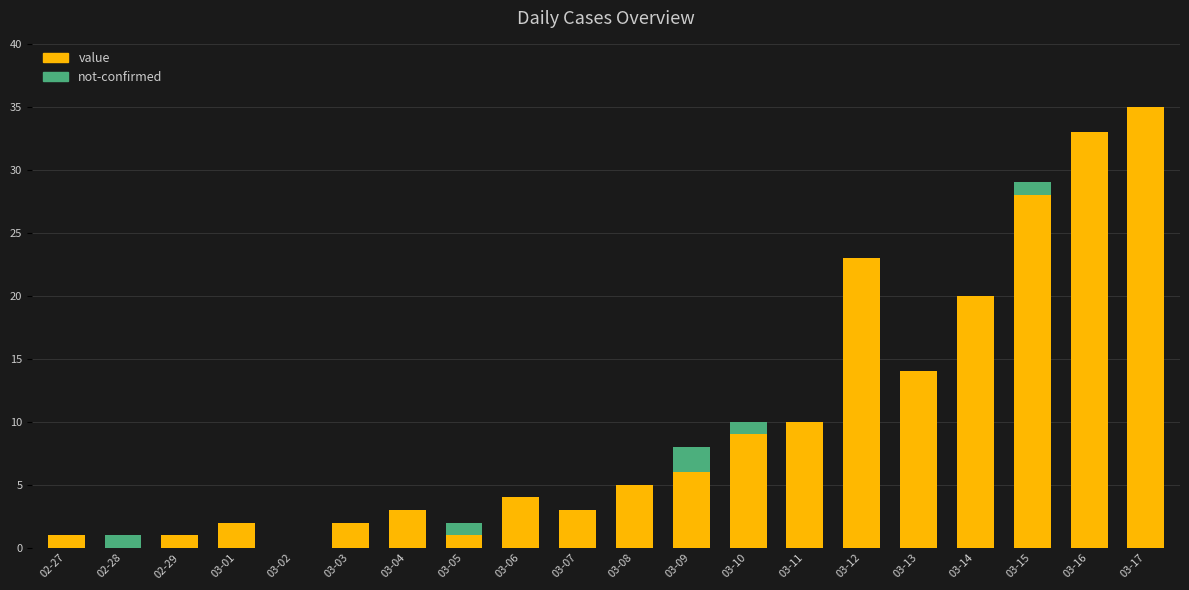

True or false: value has a value of 1 at 02-29.

True